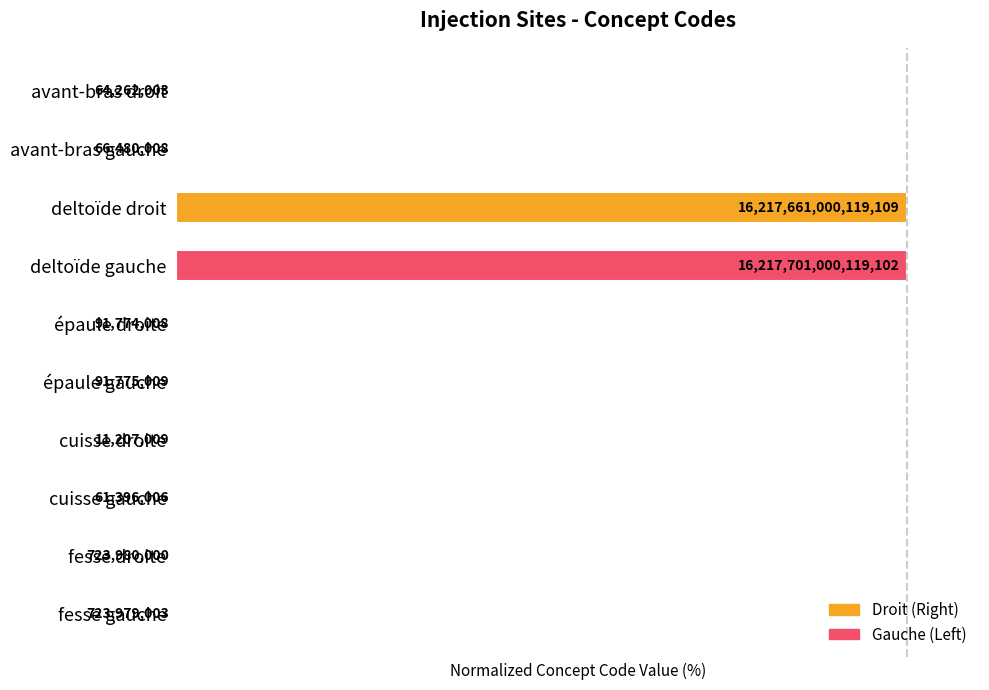

Are the bars horizontal?

Yes